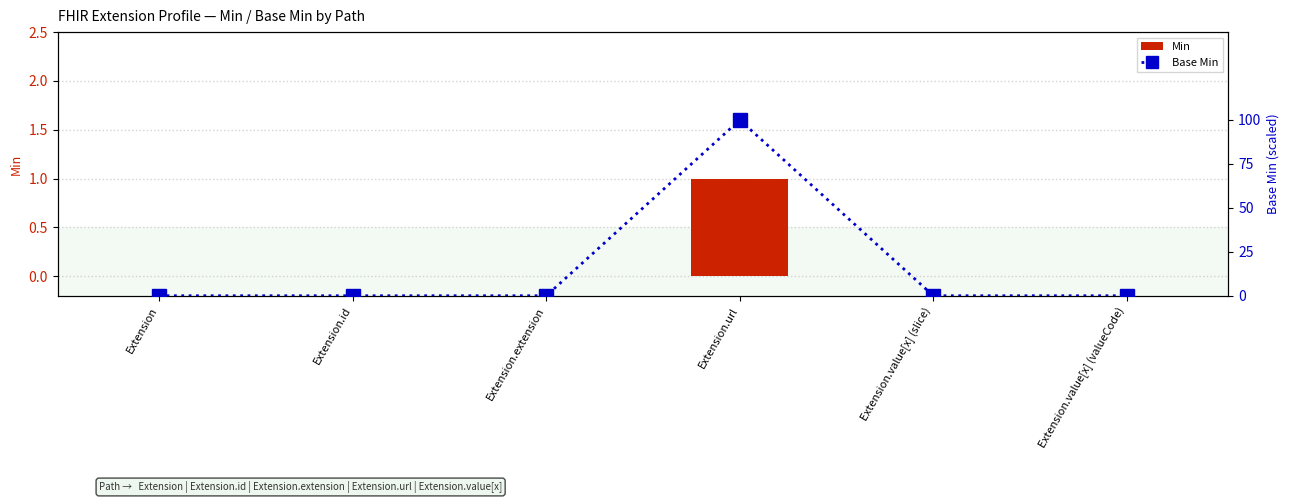

How many categories are shown in the chart?

6